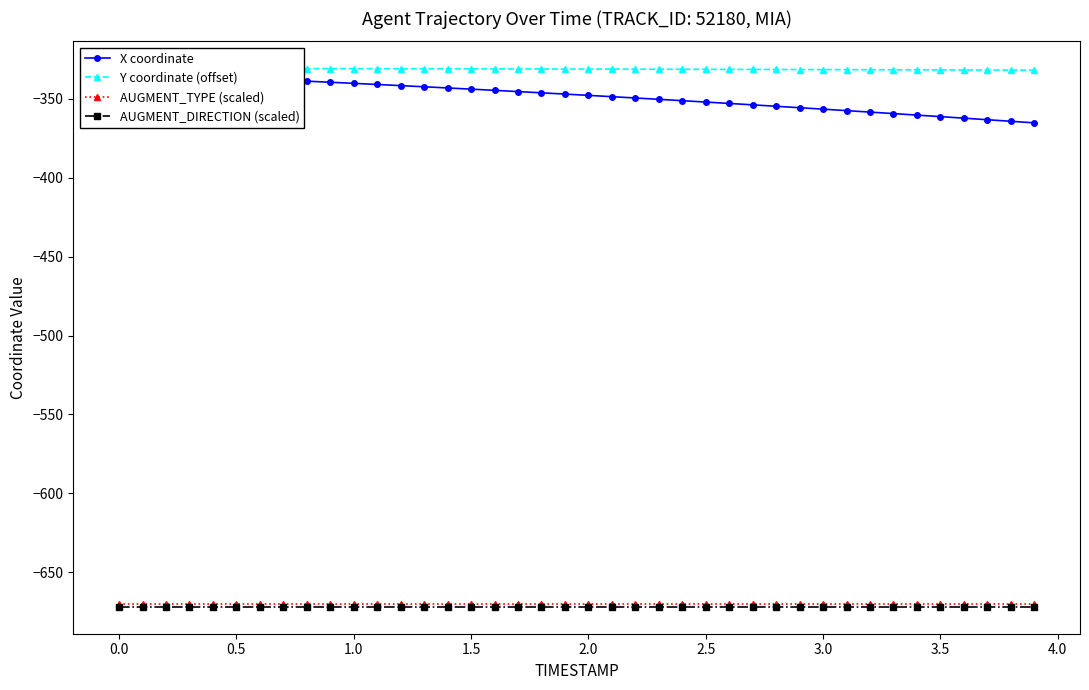

What is the maximum value for AUGMENT_TYPE (scaled)?

-670